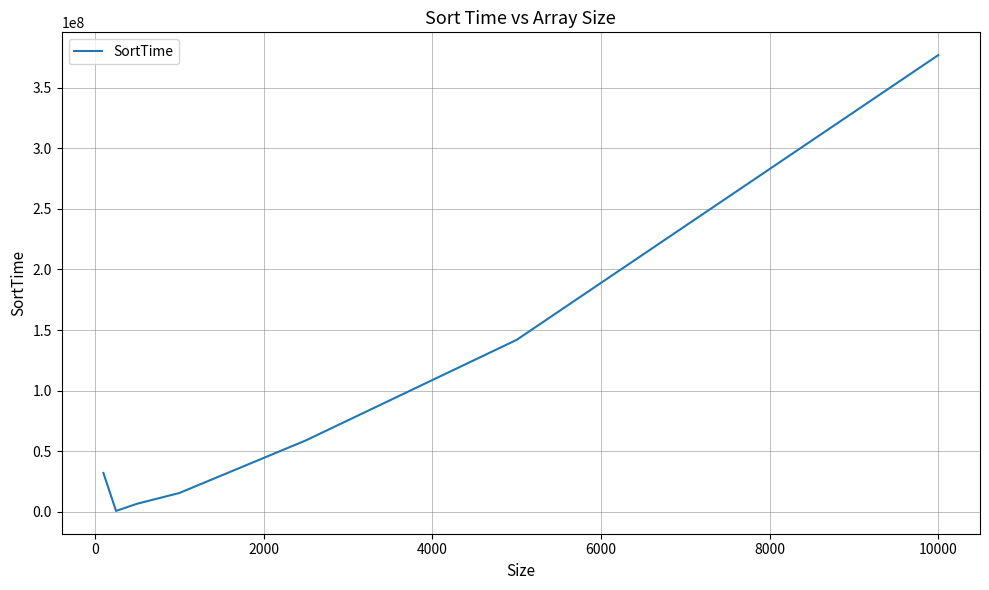

What is the difference between the maximum and second lowest values?

370089875